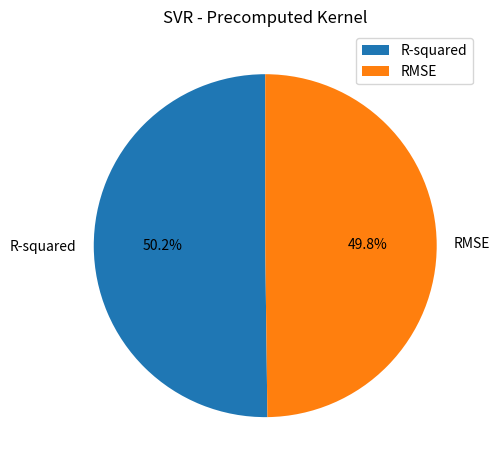

Is the sum of RMSE and R-squared greater than half?

Yes